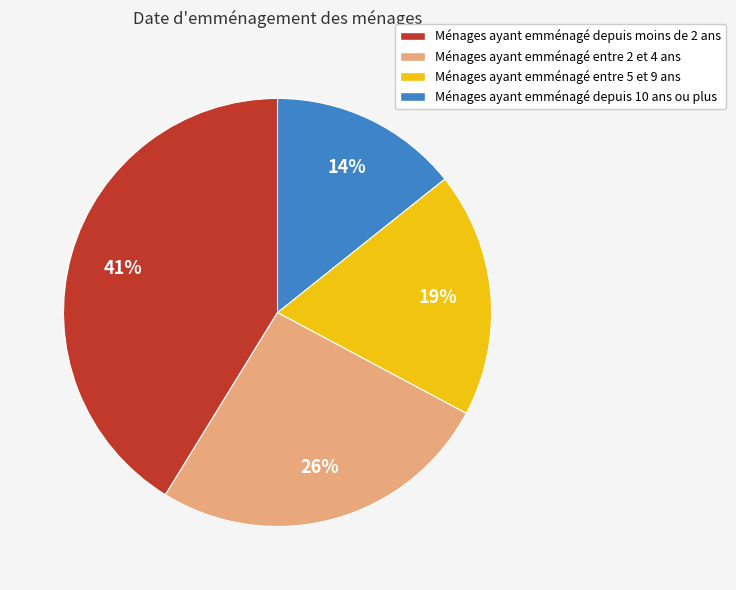

Between Ménages ayant emménagé entre 2 et 4 ans and Ménages ayant emménagé depuis moins de 2 ans, which is larger?

Ménages ayant emménagé depuis moins de 2 ans